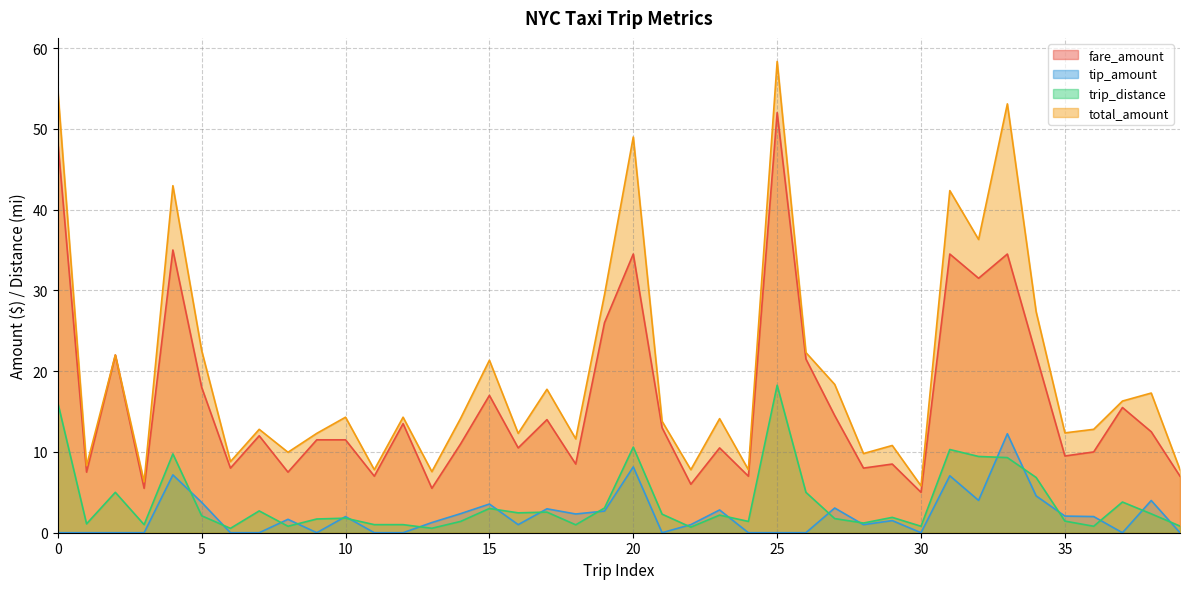

Reading right to left, transcribe all the data shown in this chart.

fare_amount: 39=7.0	38=12.5	37=15.5	36=10.0	35=9.5	34=22.0	33=34.5	32=31.5	31=34.5	30=5.0	29=8.5	28=8.0	27=14.5	26=21.5	25=52.0	24=7.0	23=10.5	22=6.0	21=13.0	20=34.5	19=26.0	18=8.5	17=14.0	16=10.5	15=17.0	14=11.0	13=5.5	12=13.5	11=7.0	10=11.5	9=11.5	8=7.5	7=12.0	6=8.0	5=18.0	4=35.0	3=5.5	2=22.0	1=7.5	0=48.5
tip_amount: 39=0.0	38=4.0	37=0.0	36=2.0	35=2.1	34=4.6	33=12.2	32=4.0	31=7.0	30=0.0	29=1.5	28=1.0	27=3.1	26=0.0	25=0.0	24=0.0	23=2.8	22=1.0	21=0.0	20=8.2	19=2.7	18=2.3	17=3.0	16=1.0	15=3.5	14=2.4	13=1.3	12=0.0	11=0.0	10=2.0	9=0.0	8=1.7	7=0.0	6=0.0	5=3.8	4=7.2	3=0.0	2=0.0	1=0.0	0=0.0
trip_distance: 39=0.8	38=2.3	37=3.8	36=0.8	35=1.4	34=6.8	33=9.3	32=9.4	31=10.3	30=0.8	29=1.9	28=1.2	27=1.8	26=5.0	25=18.3	24=1.4	23=2.2	22=0.7	21=2.3	20=10.6	19=3.1	18=1.0	17=2.5	16=2.5	15=3.0	14=1.4	13=0.6	12=1.0	11=1.0	10=1.8	9=1.7	8=0.8	7=2.7	6=0.5	5=2.1	4=9.8	3=1.0	2=5.0	1=1.1	0=16.1
total_amount: 39=7.8	38=17.3	37=16.3	36=12.8	35=12.4	34=27.4	33=53.1	32=36.3	31=42.4	30=5.8	29=10.8	28=9.8	27=18.4	26=22.3	25=58.3	24=7.8	23=14.1	22=7.8	21=13.8	20=49.0	19=29.5	18=11.6	17=17.8	16=12.3	15=21.4	14=14.2	13=7.6	12=14.3	11=7.8	10=14.3	9=12.3	8=10.0	7=12.8	6=8.8	5=22.6	4=43.0	3=6.3	2=22.0	1=8.3	0=54.8